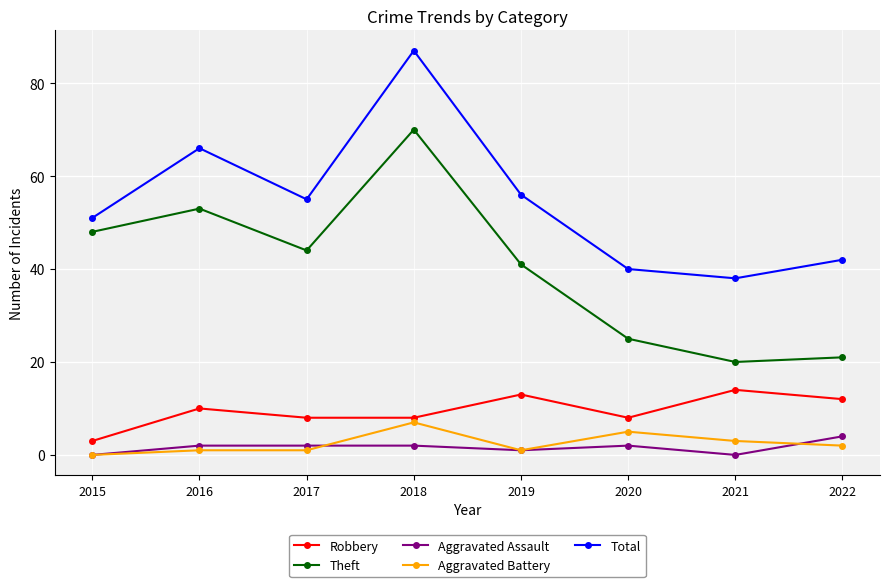

What are all the series names shown in the legend?

Robbery, Theft, Aggravated Assault, Aggravated Battery, Total